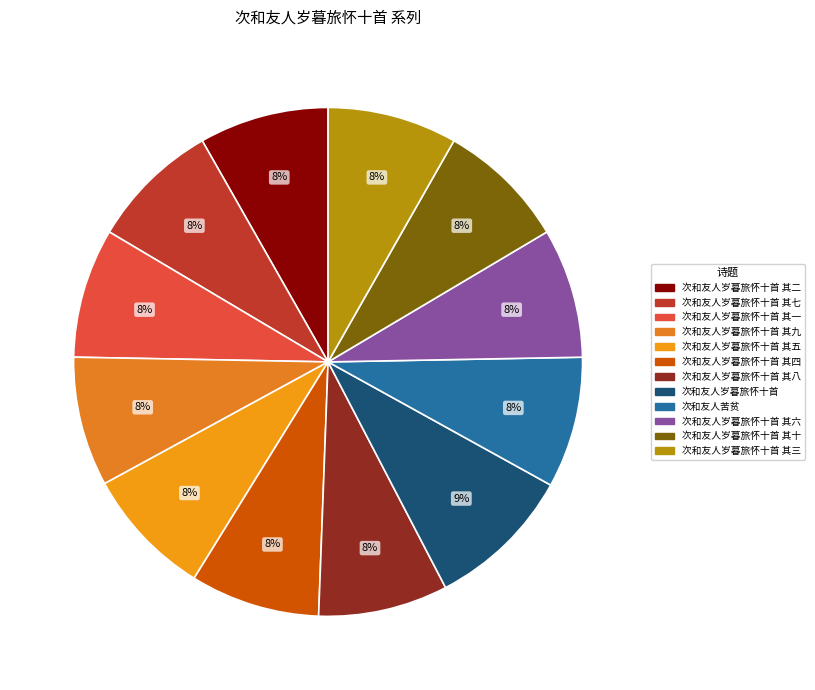

How many segments does this pie chart have?

12